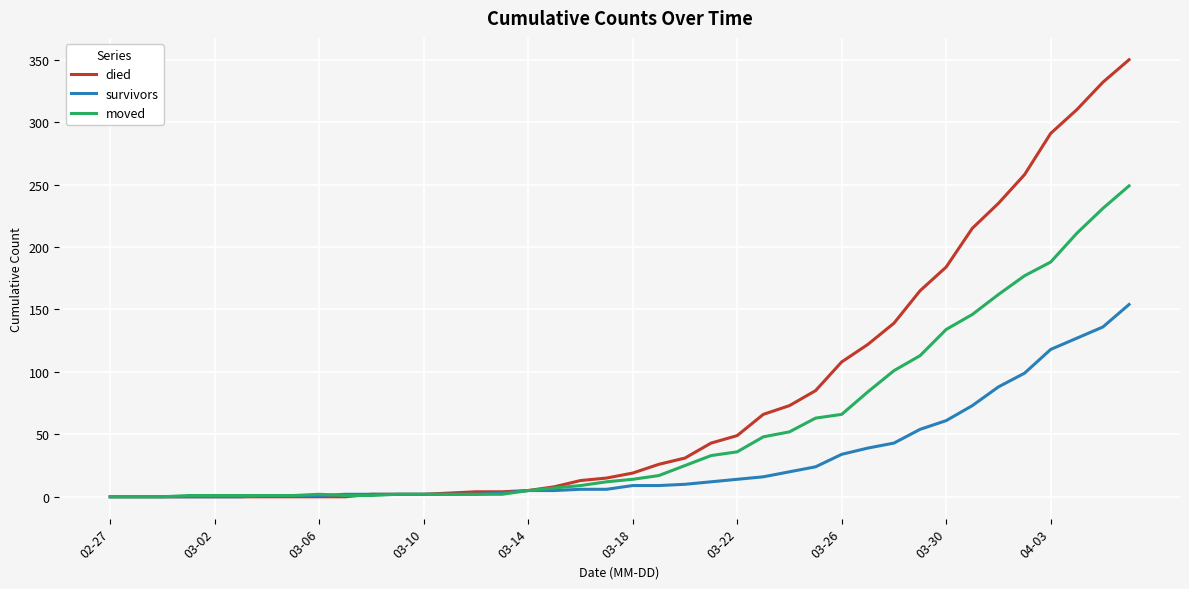

Which series has the largest range (max minus min)?

died